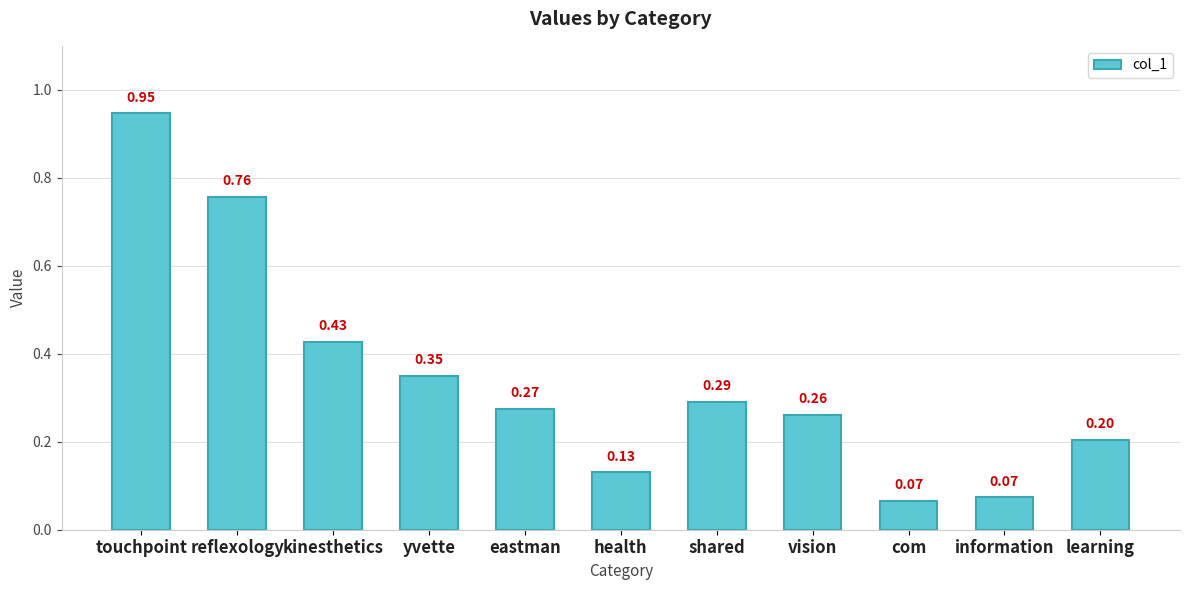

What is the difference between the second highest and minimum values?

0.7